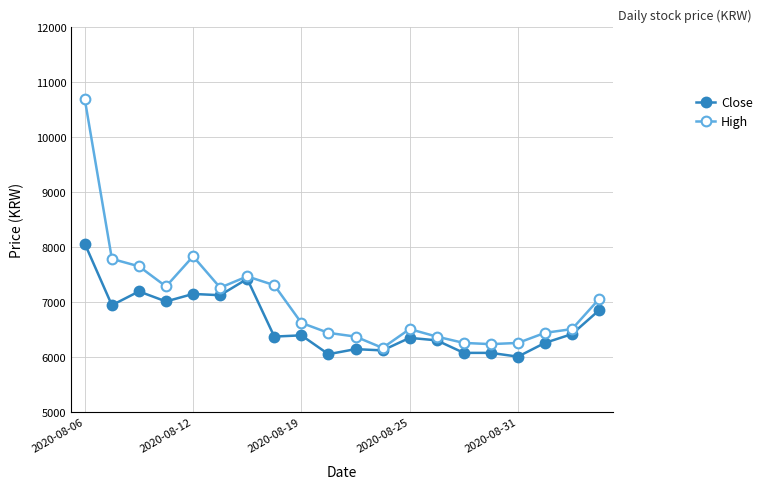

How many lines are shown in the chart?

2